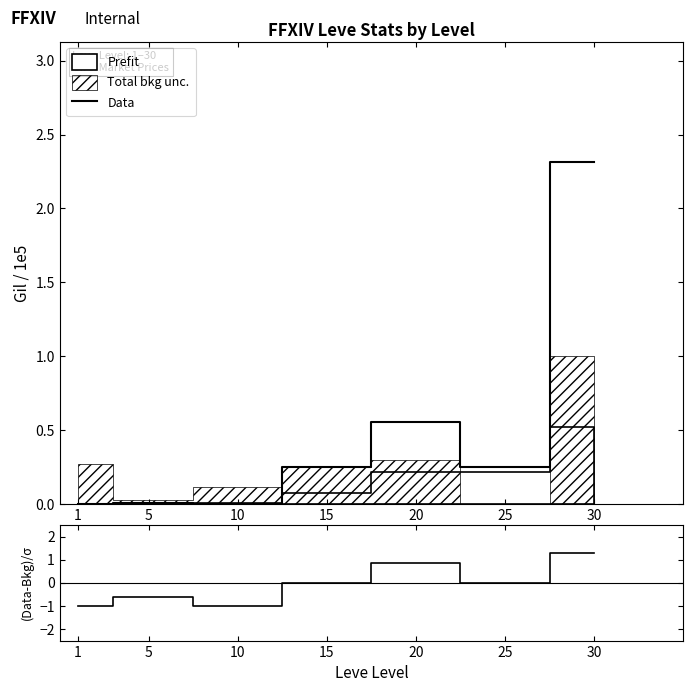

At which label does (Data-Bkg)/σ first exceed 0?

20